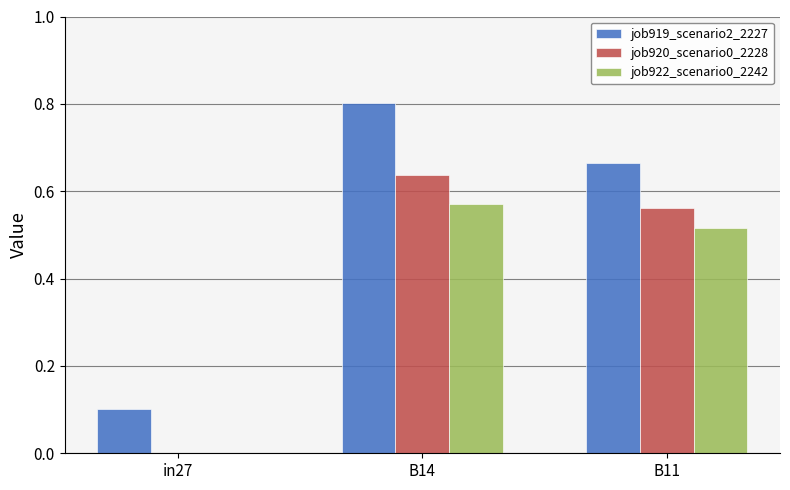

What is the sum of all job920_scenario0_2228 values?

1.2